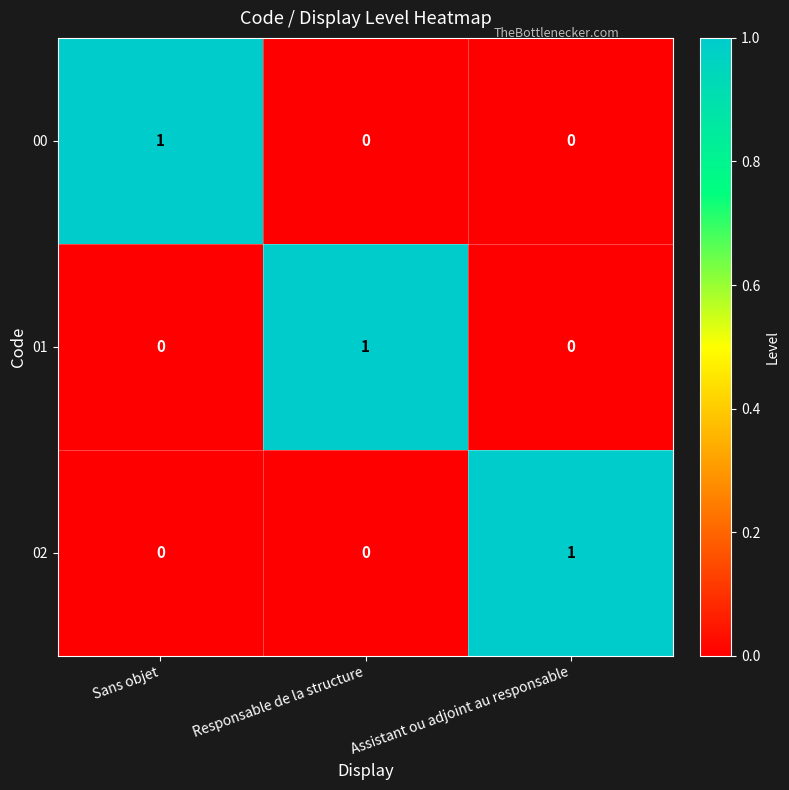

At how many categories does at least one series exceed 0?

3